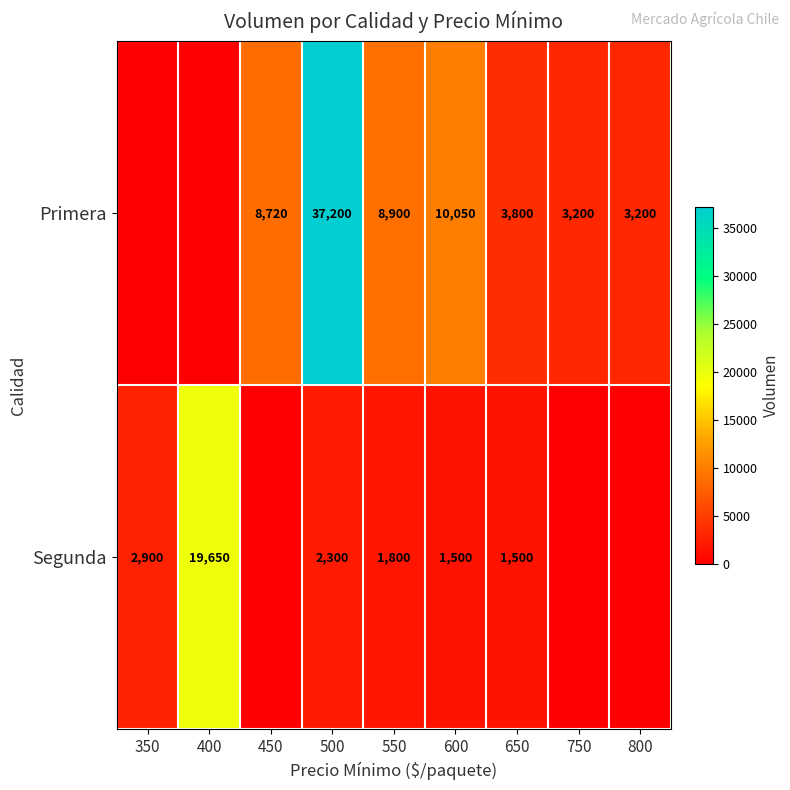

What is the maximum value shown in the chart?

37200